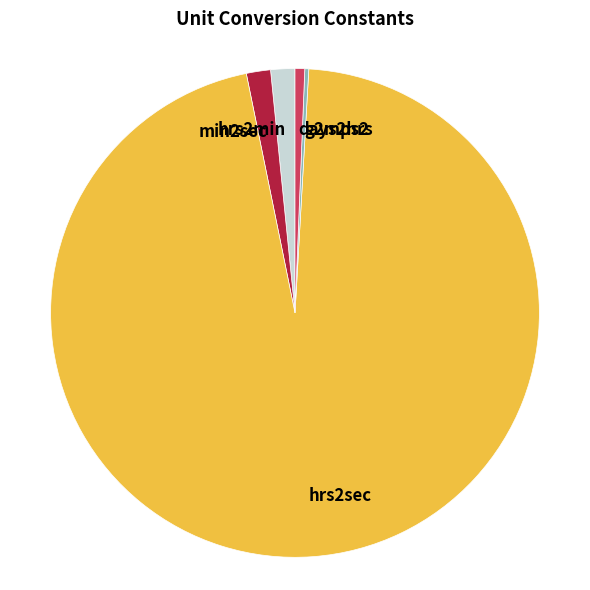

Combined, do days2hrs and hrs2min account for over 50%?

No